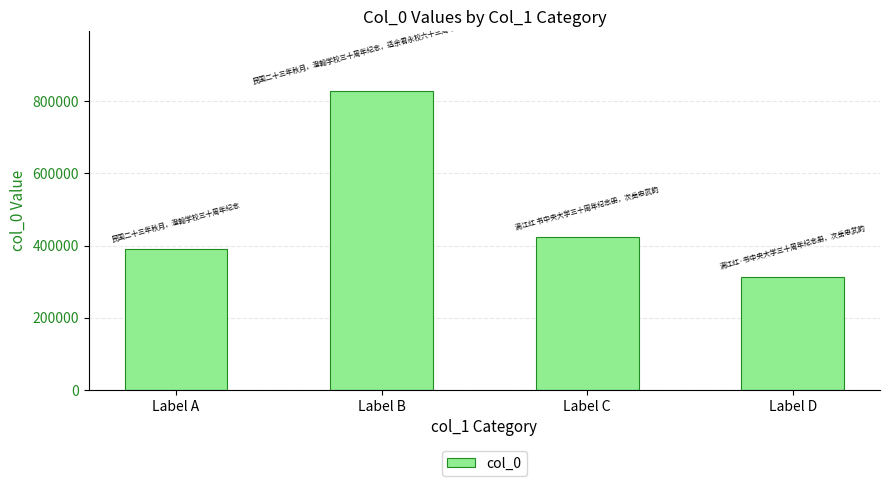

Reading left to right, list all the values displayed in this chart.

Label A=389579	Label B=827358	Label C=422788	Label D=313657